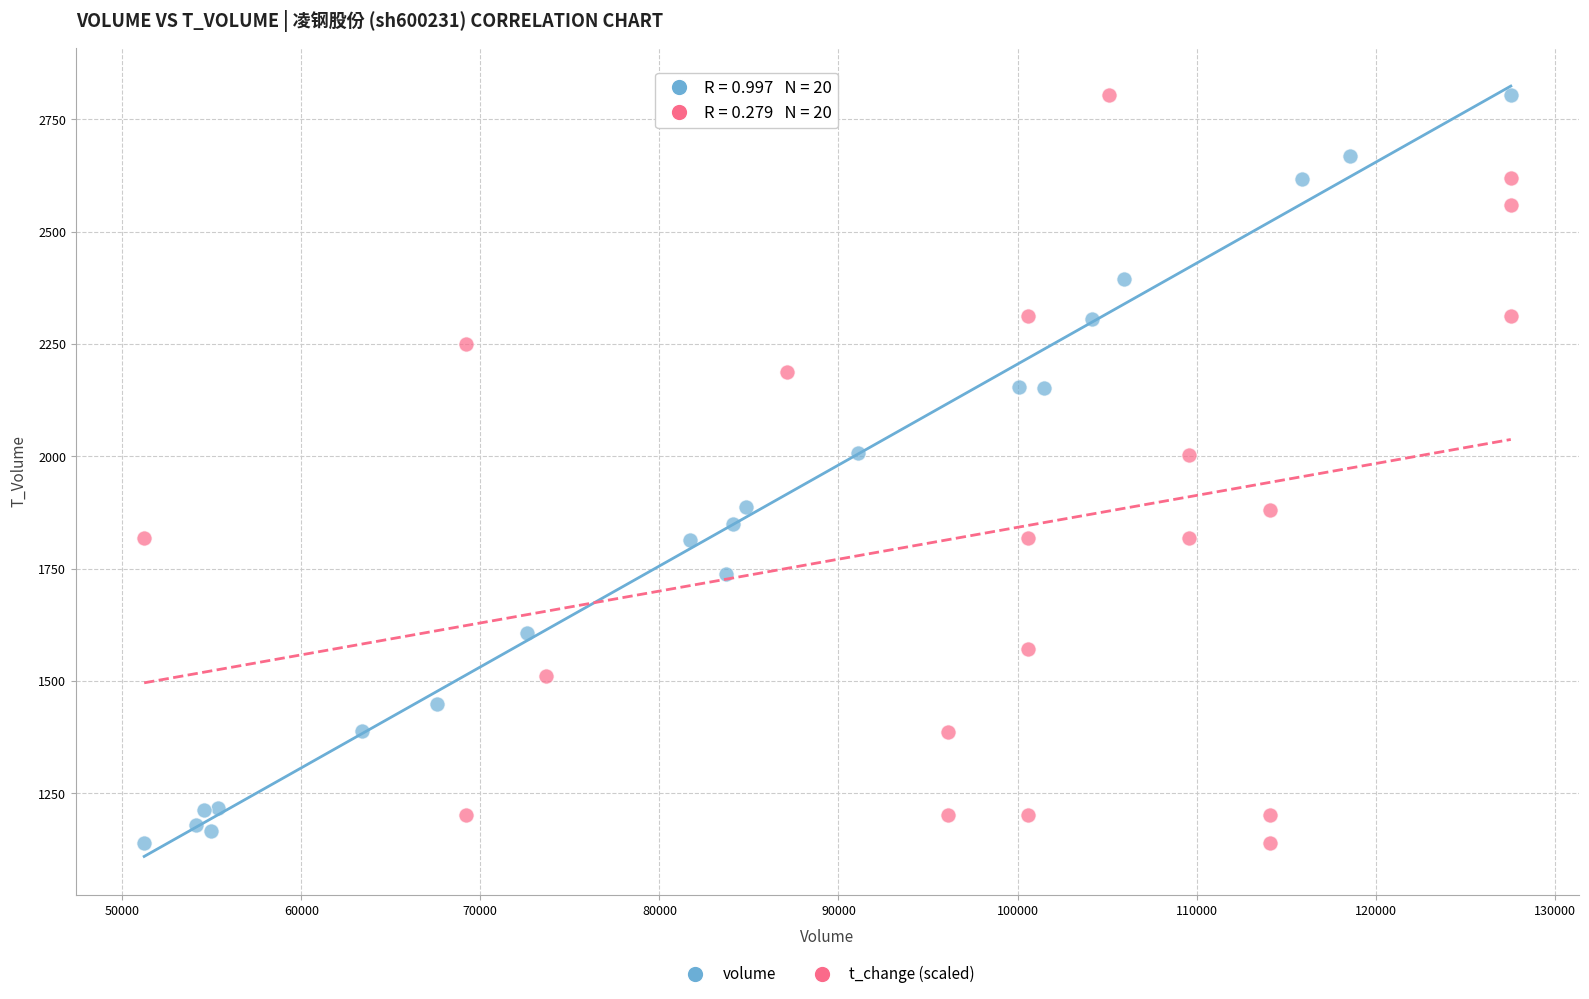

What are all the series names shown in the legend?

volume, t_change (scaled)